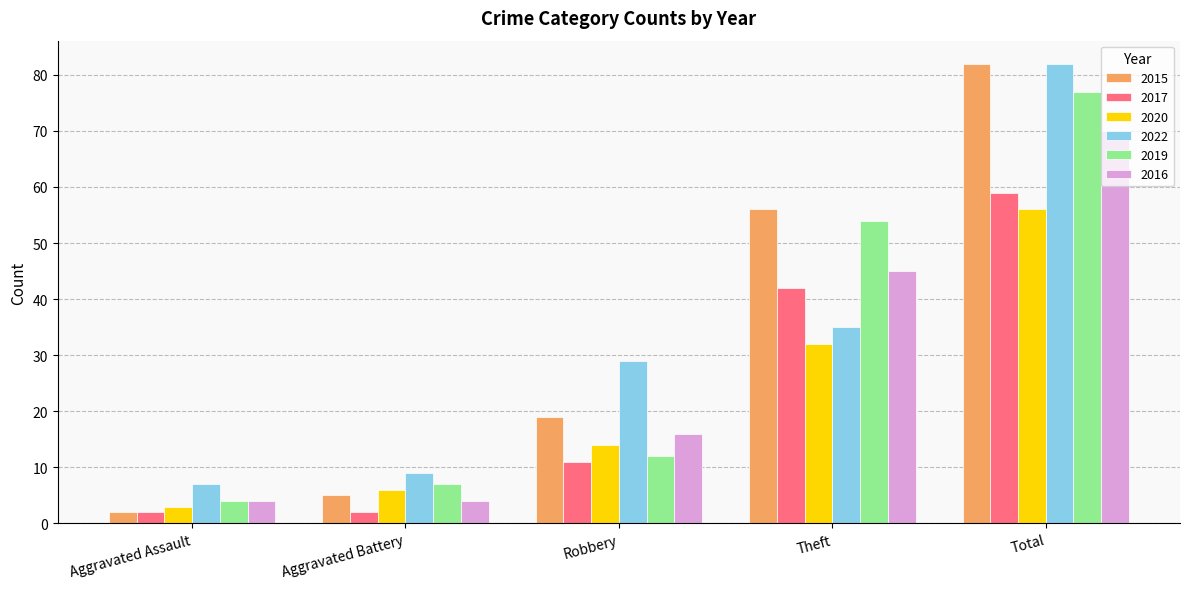

How many groups of bars are there?

5